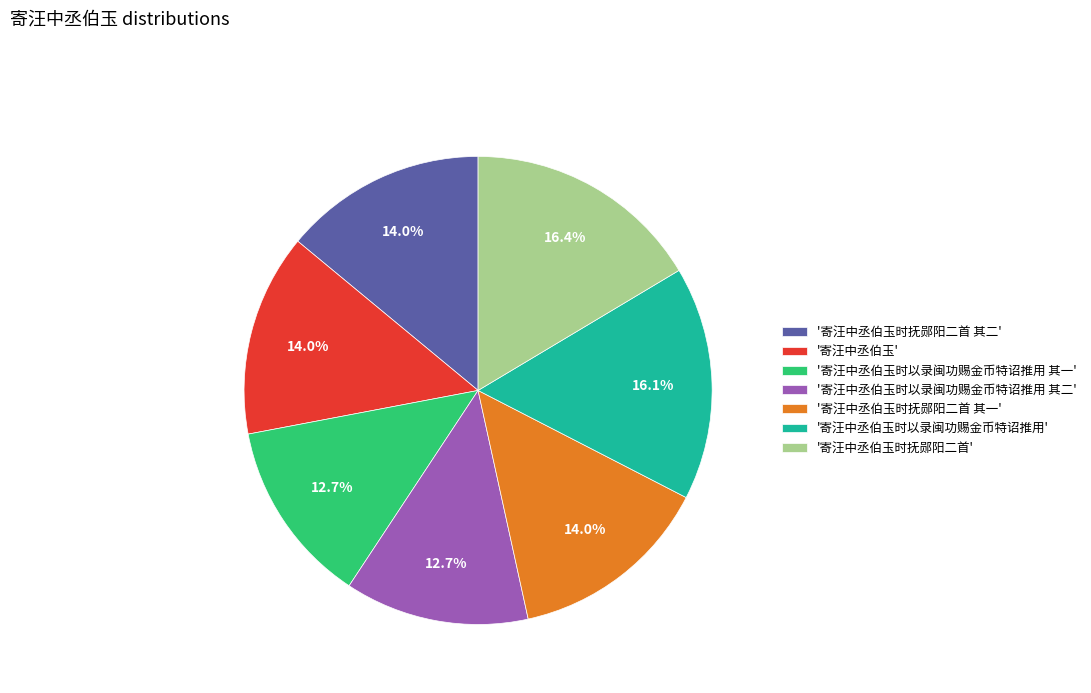

Combined, what portion of the pie is '寄汪中丞伯玉时抚郧阳二首 其二' and '寄汪中丞伯玉时以录闽功赐金币特诏推用 其一'?

26.7%